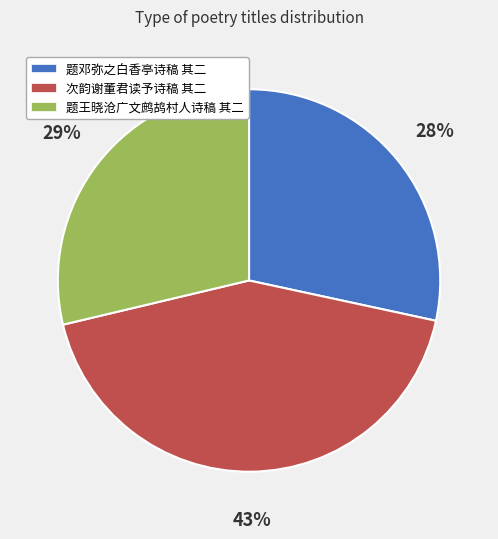

Approximately how many times larger is the value at 次韵谢董君读予诗稿 其二 compared to 题王晓沧广文鹧鸪村人诗稿 其二?

1.5